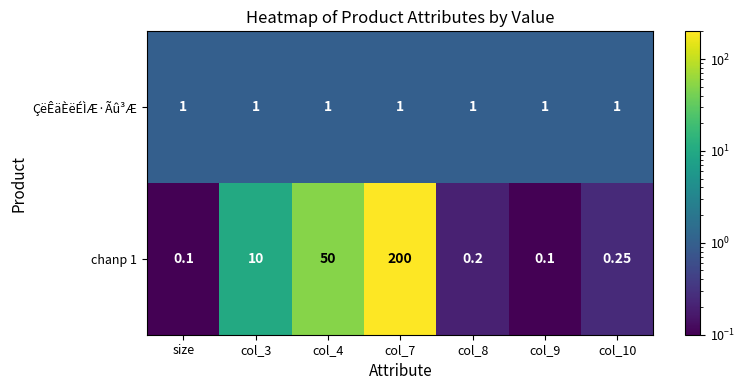

Which series has the largest total across all categories?

chanp 1